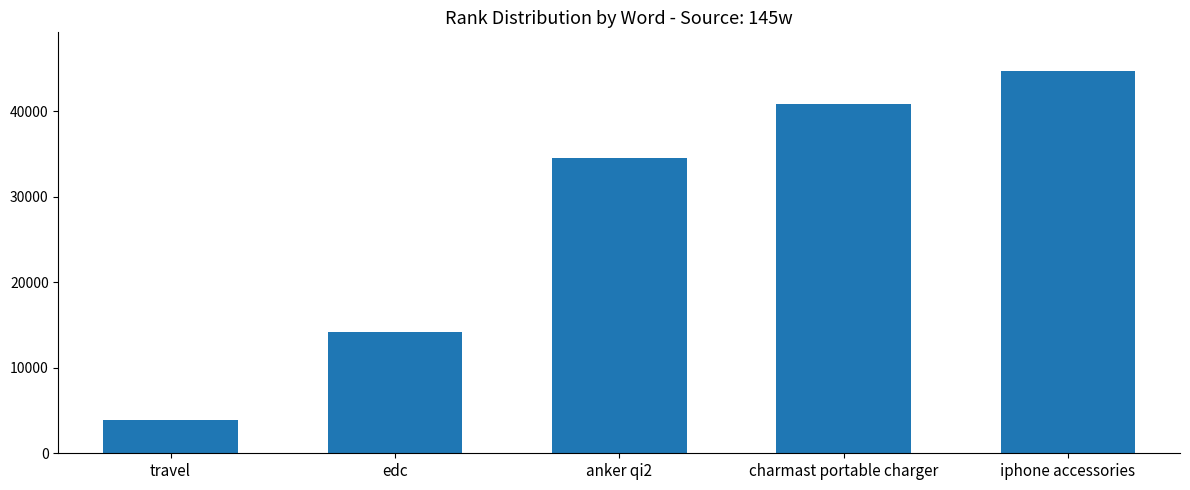

Read the value at anker qi2.

34501